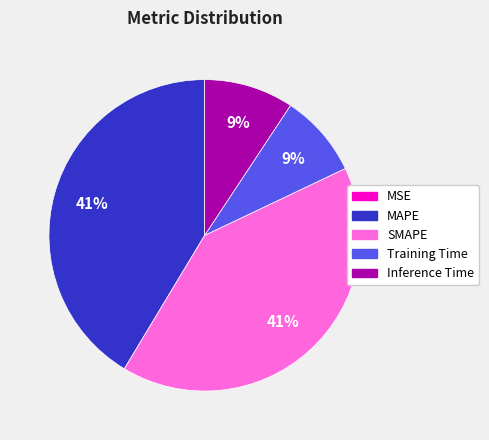

Which has a higher value, Inference Time or SMAPE?

SMAPE